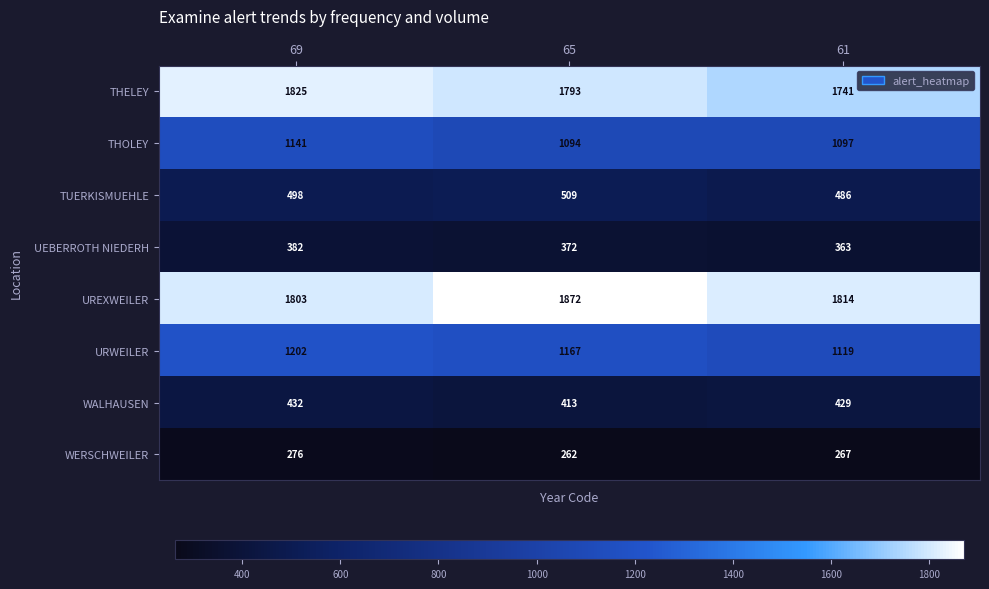

At which label does THELEY first exceed 1793?

69